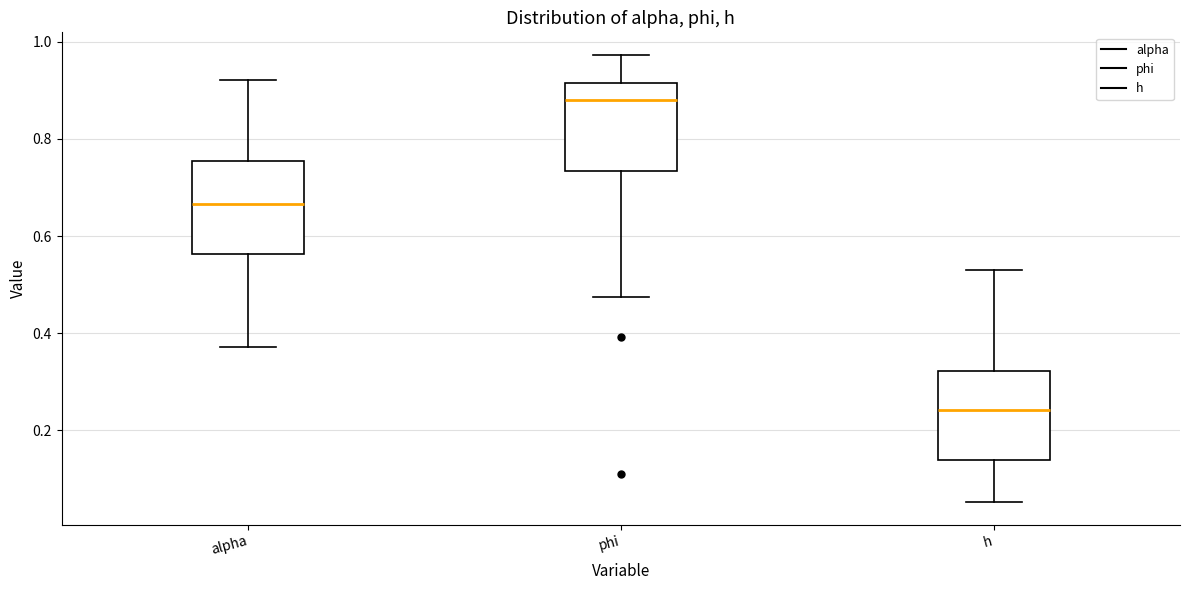

Which box's median line is the highest?

phi